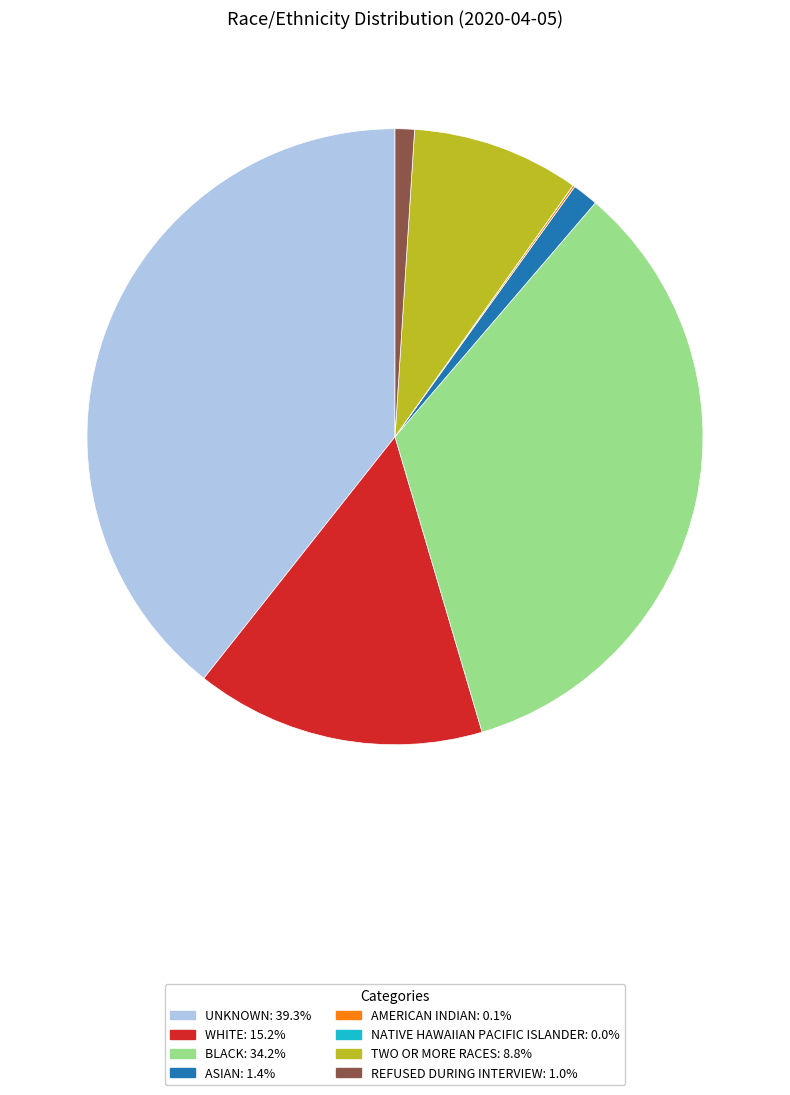

Does any single category account for the majority?

No